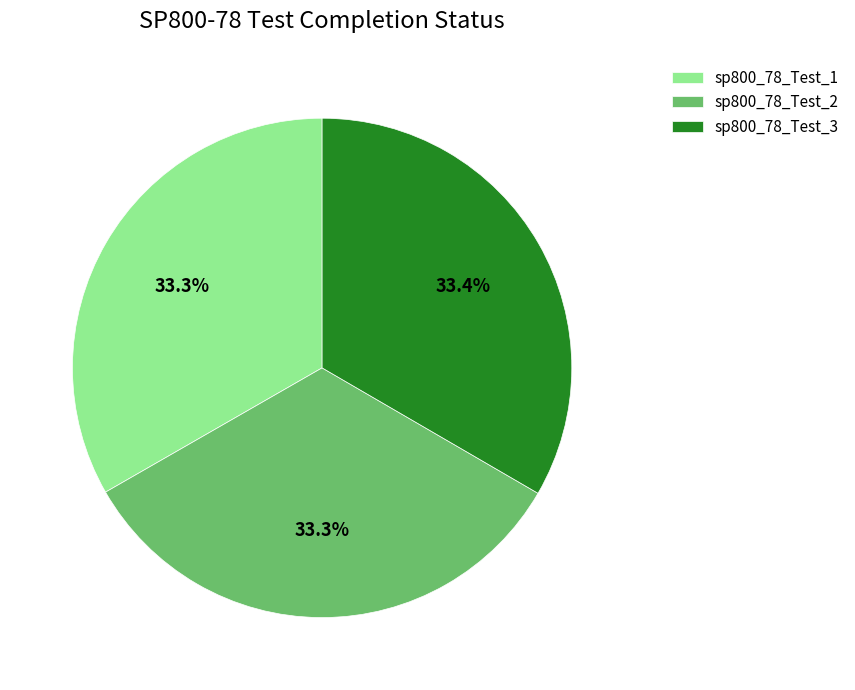

Is sp800_78_Test_2 the majority of the pie?

No